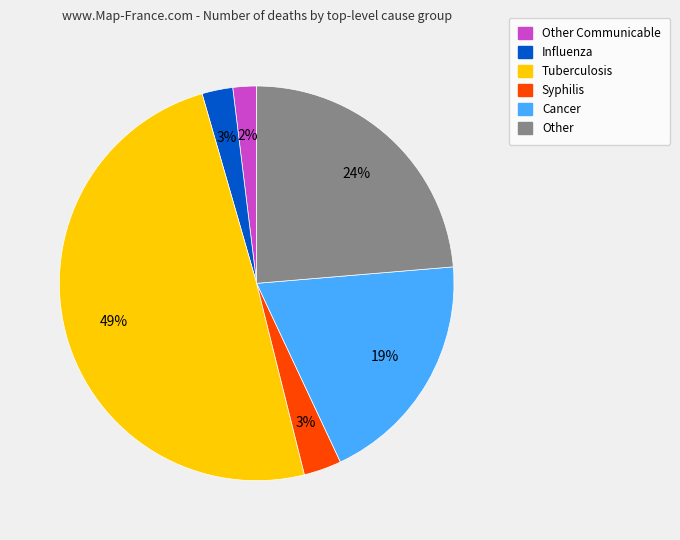

Is there a majority slice in this chart?

No